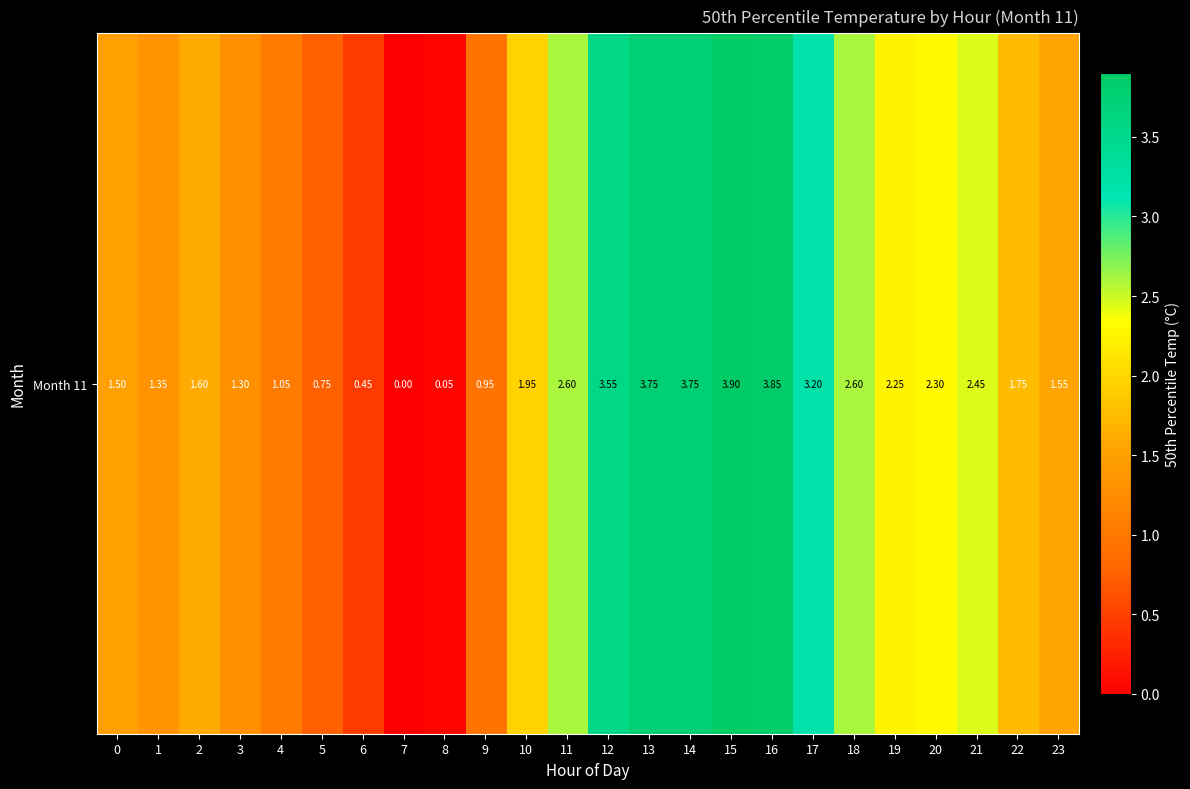

Reading left to right, extract all data points from this chart.

1.5	1.4	1.6	1.3	1.1	0.8	0.5	0.0	0.1	1.0	2.0	2.6	3.5	3.8	3.8	3.9	3.9	3.2	2.6	2.2	2.3	2.5	1.8	1.5